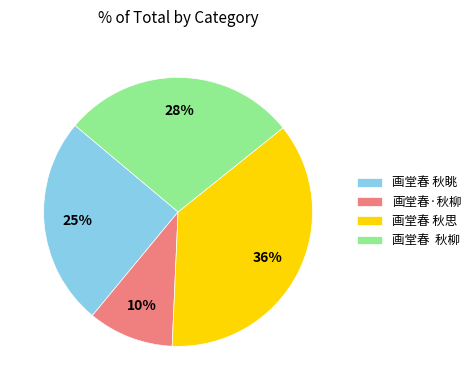

Which slice is the largest?

画堂春 秋思